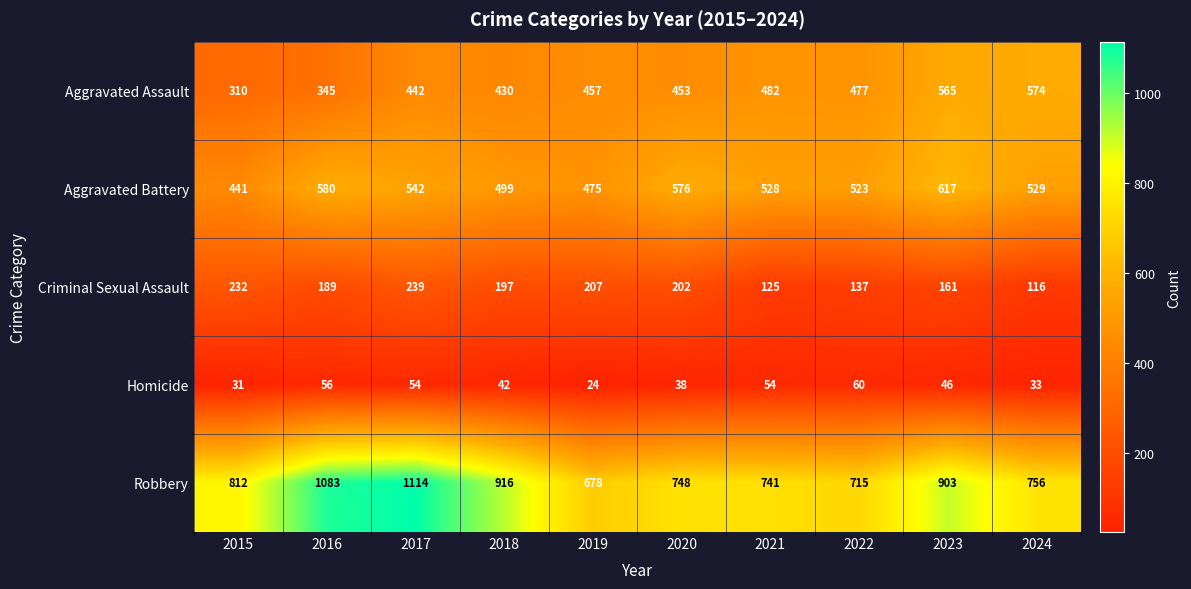

At which label does Homicide reach its minimum?

2019